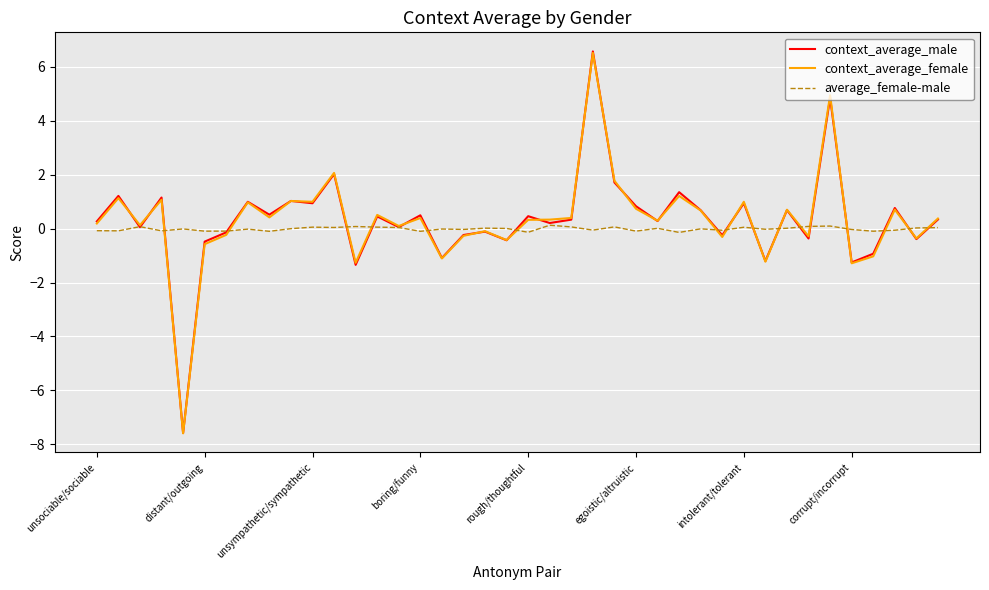

Does the chart have visible grid lines?

Yes